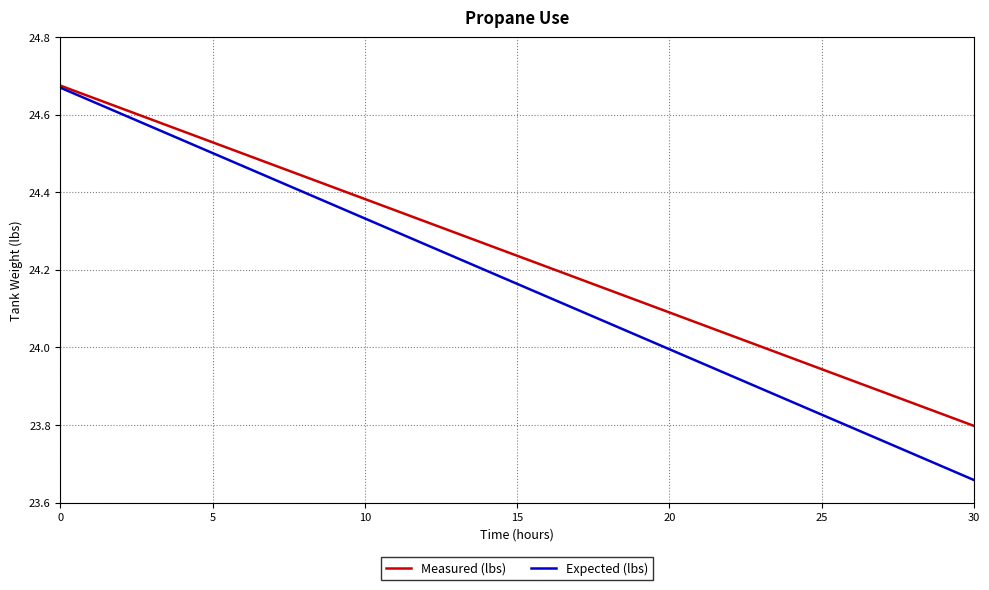

Rank the series by their average value, from lowest to highest.

Expected (lbs), Measured (lbs)